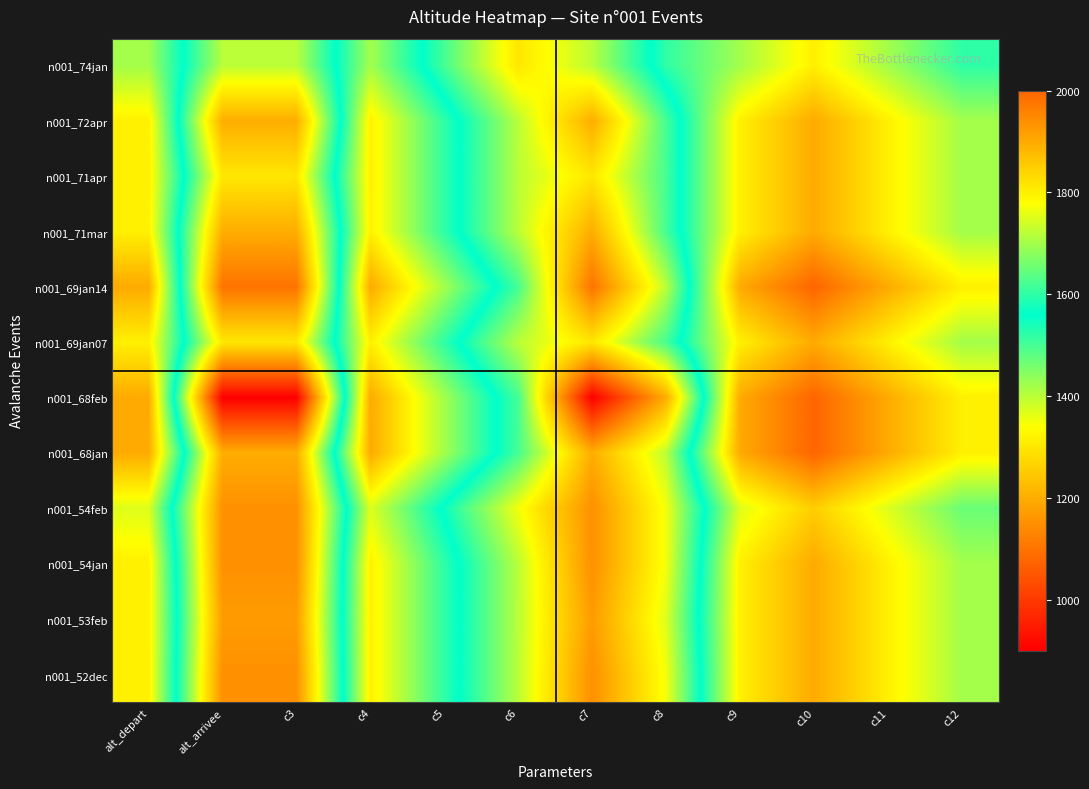

Between c12 and c9, which is larger?

c9